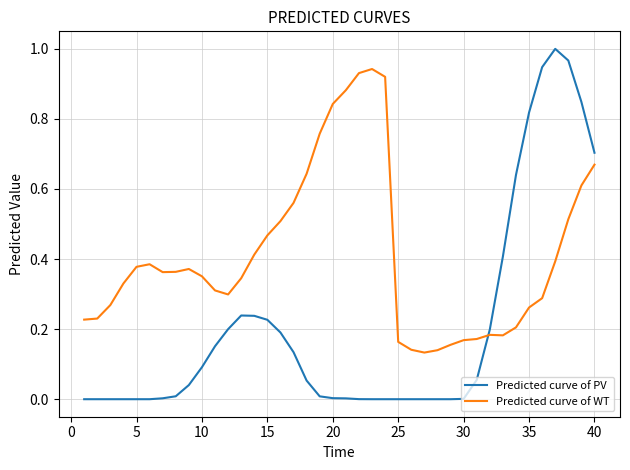

Rank the series by their maximum value, from highest to lowest.

Predicted curve of PV, Predicted curve of WT